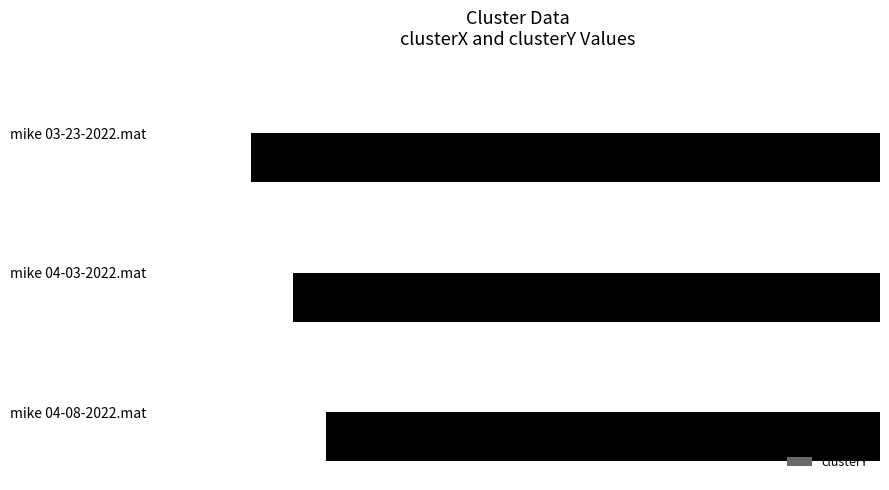

How many categories are shown in the chart?

3